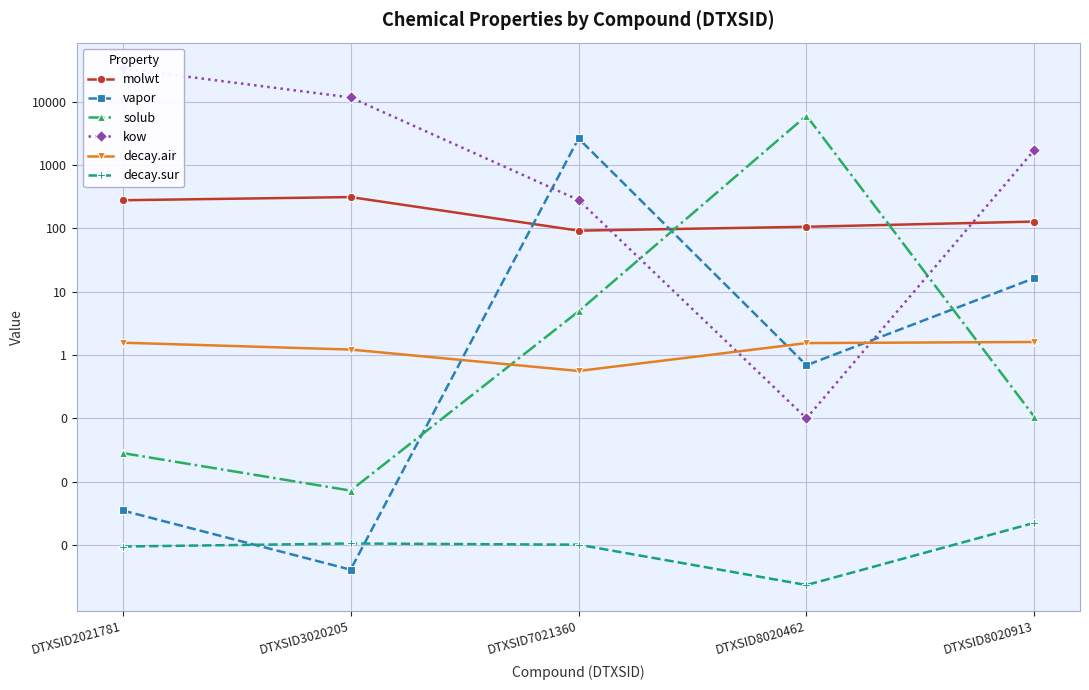

Is the value of kow at DTXSID7021360 greater than the value of decay.sur at DTXSID8020462?

Yes